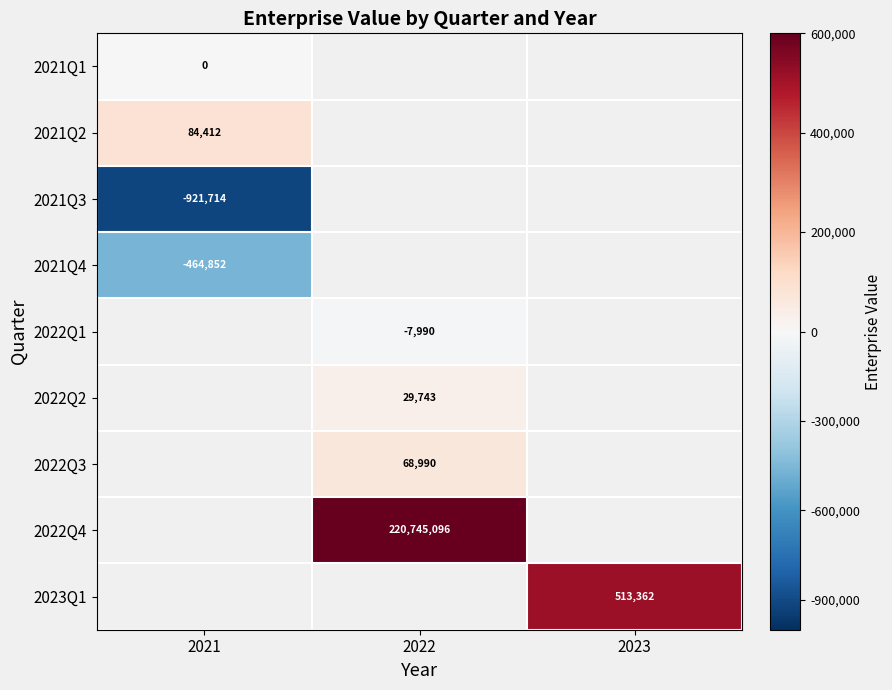

Is the value of 2022Q1 at 2022 greater than the value of 2021Q4 at 2021?

Yes